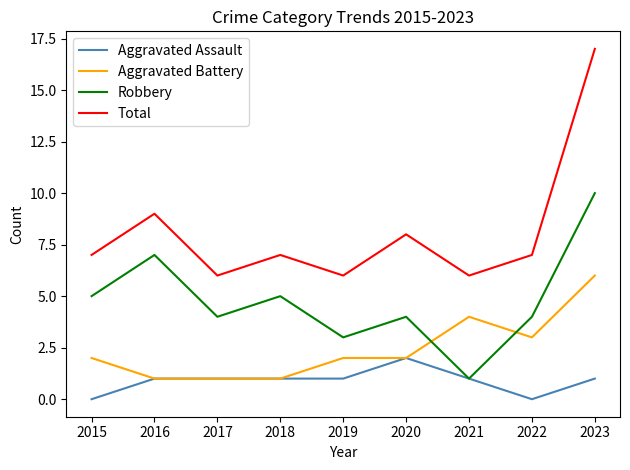

Where do Robbery and Aggravated Battery first cross each other?

2020 and 2021